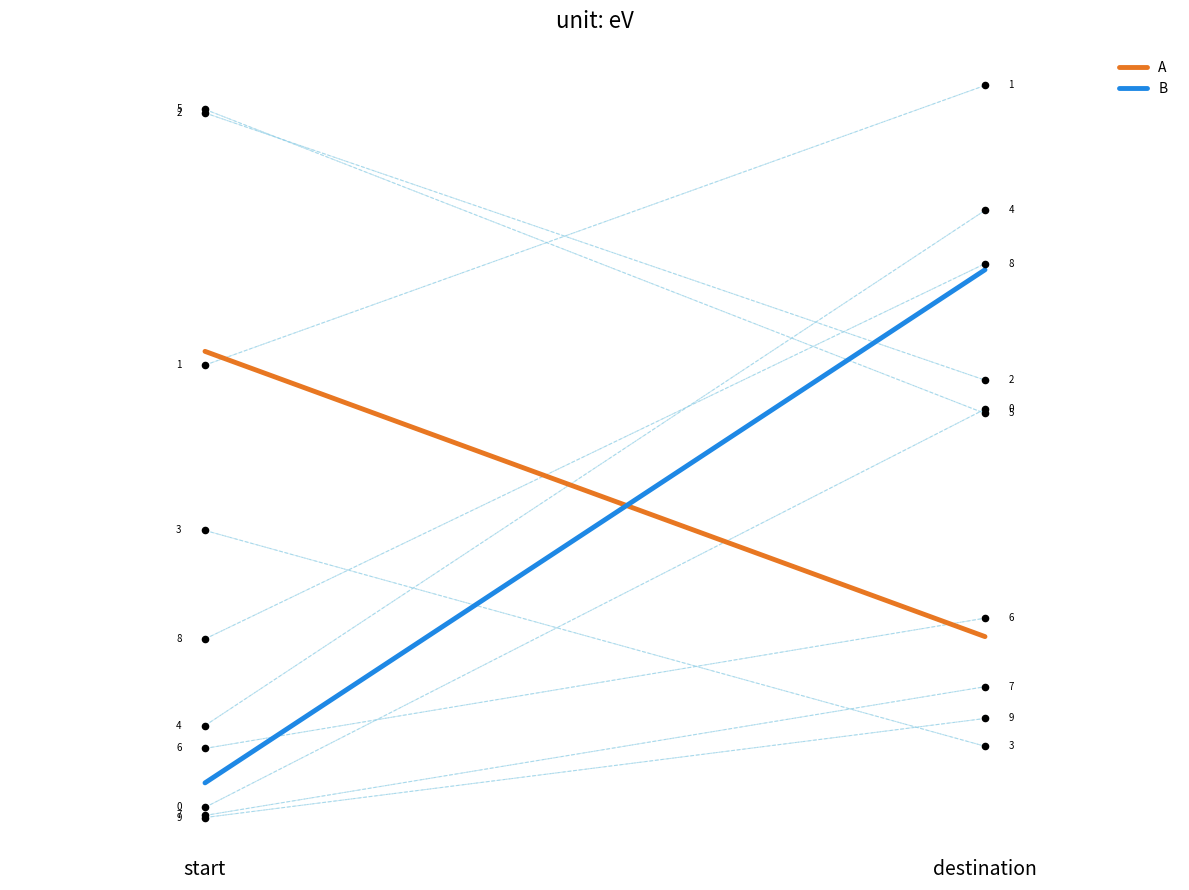

What are all the series names shown in the legend?

A, B